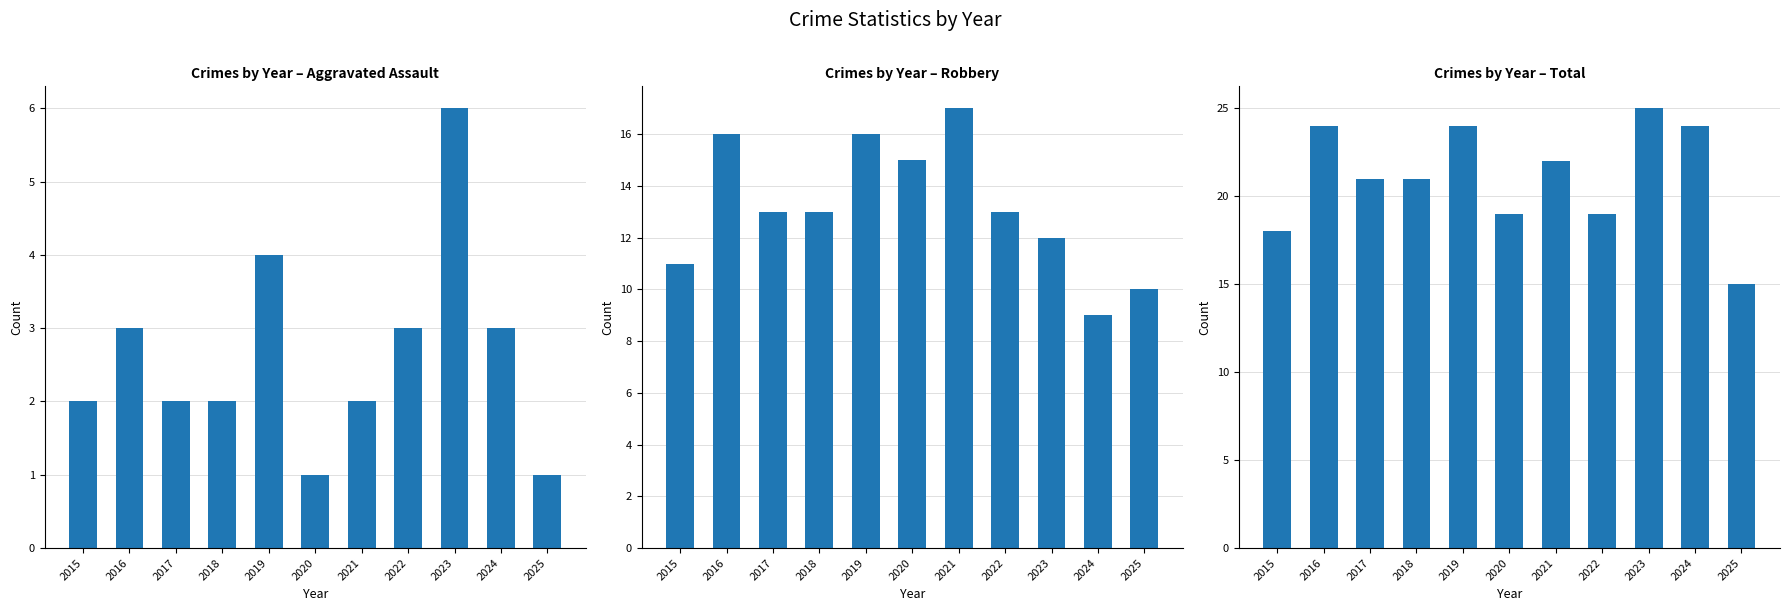

How many values in the Total series are below 21?

4